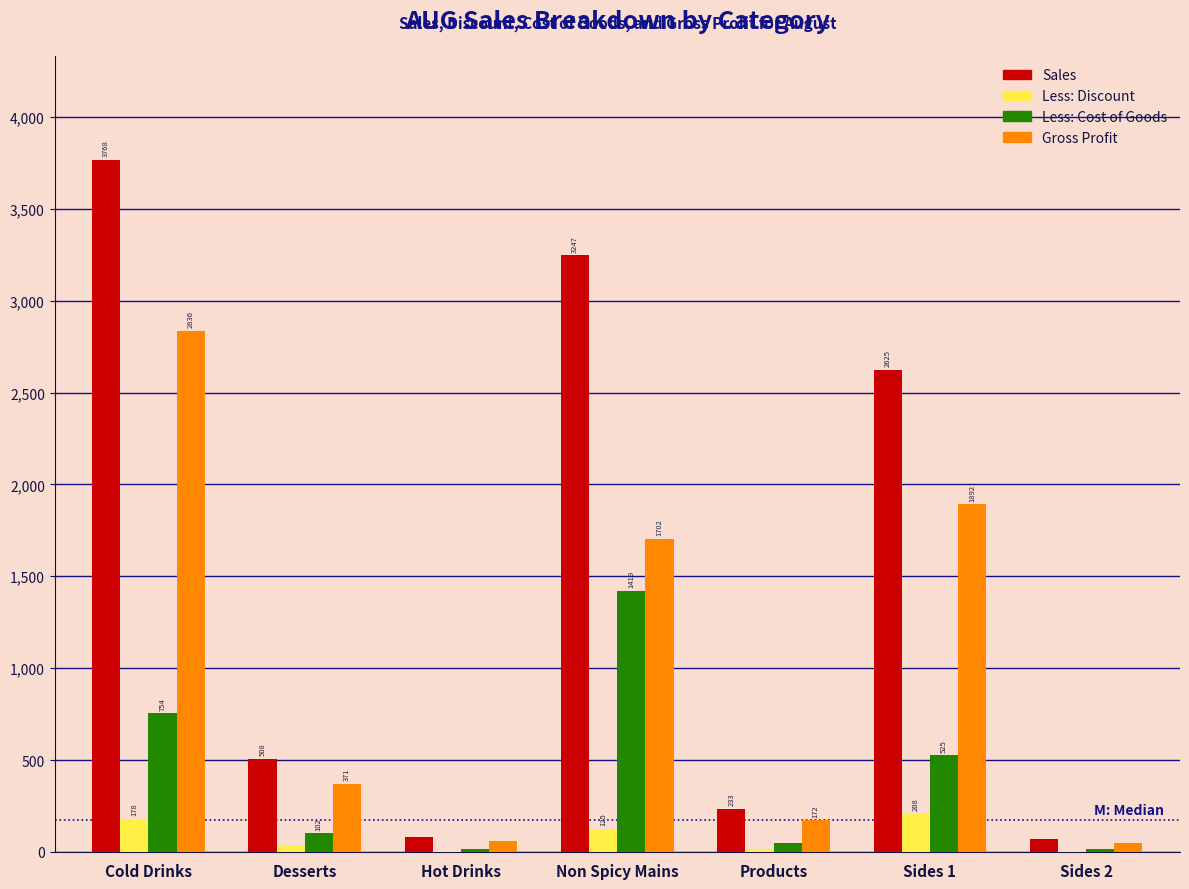

Which series changed the most between Products and Sides 1?

Sales